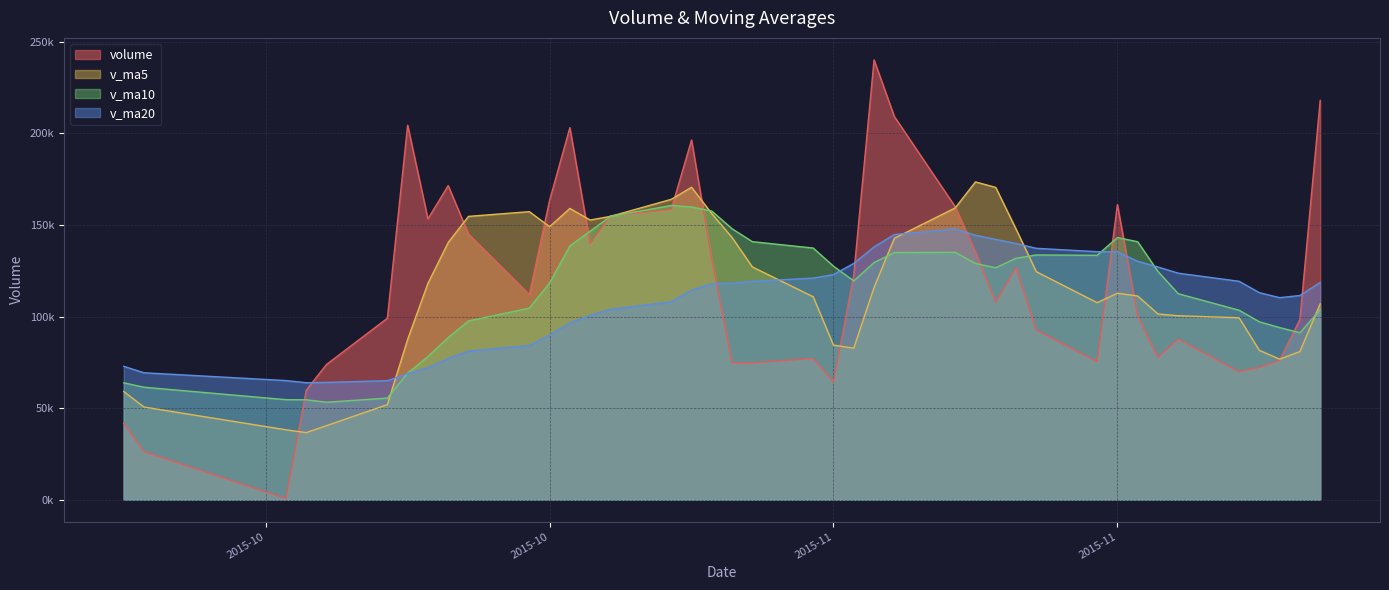

Which series changed the most between 2015-10-13 and 2015-09-30?

volume